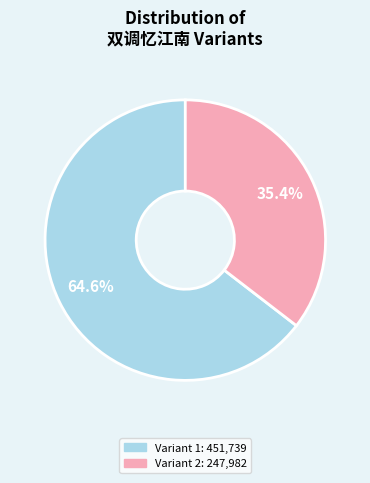

Is there a majority slice in this chart?

Yes